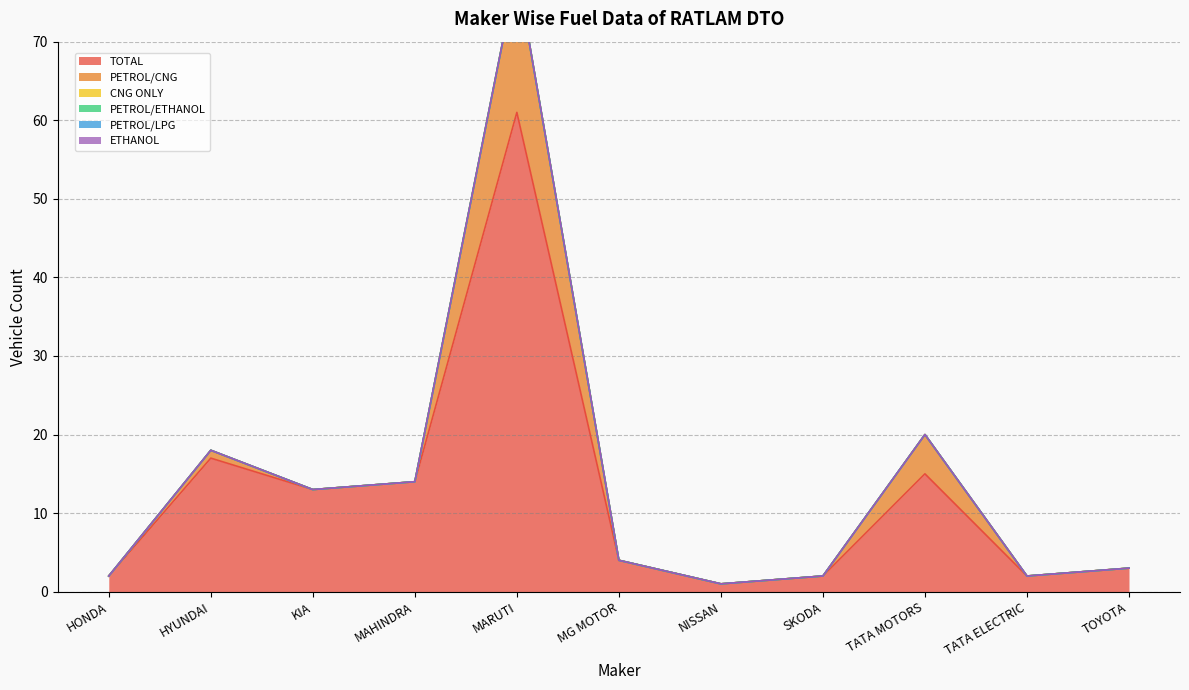

At which label does TOTAL first exceed 4?

HYUNDAI